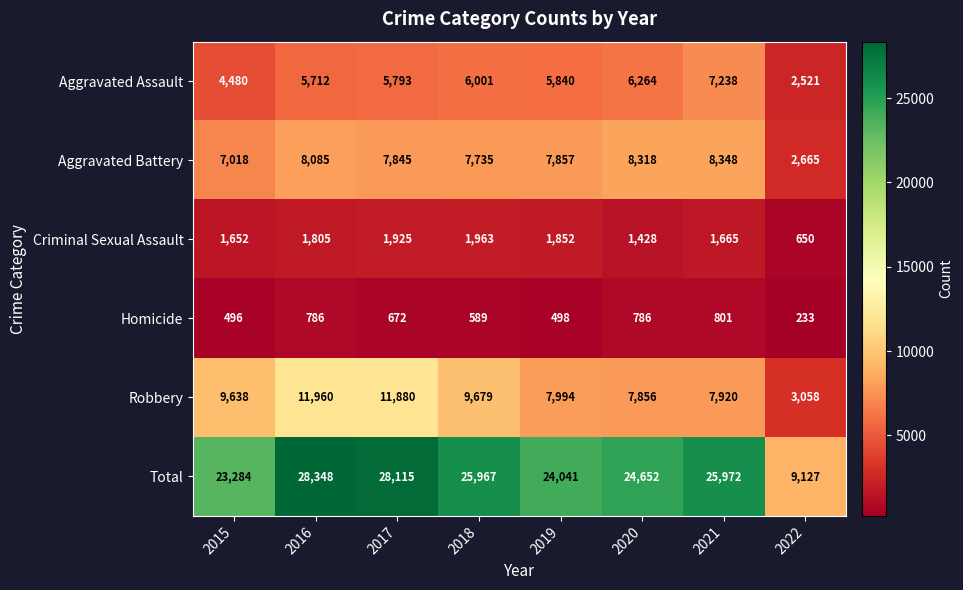

What is the difference between the Total values at 2015 and 2021?

2688